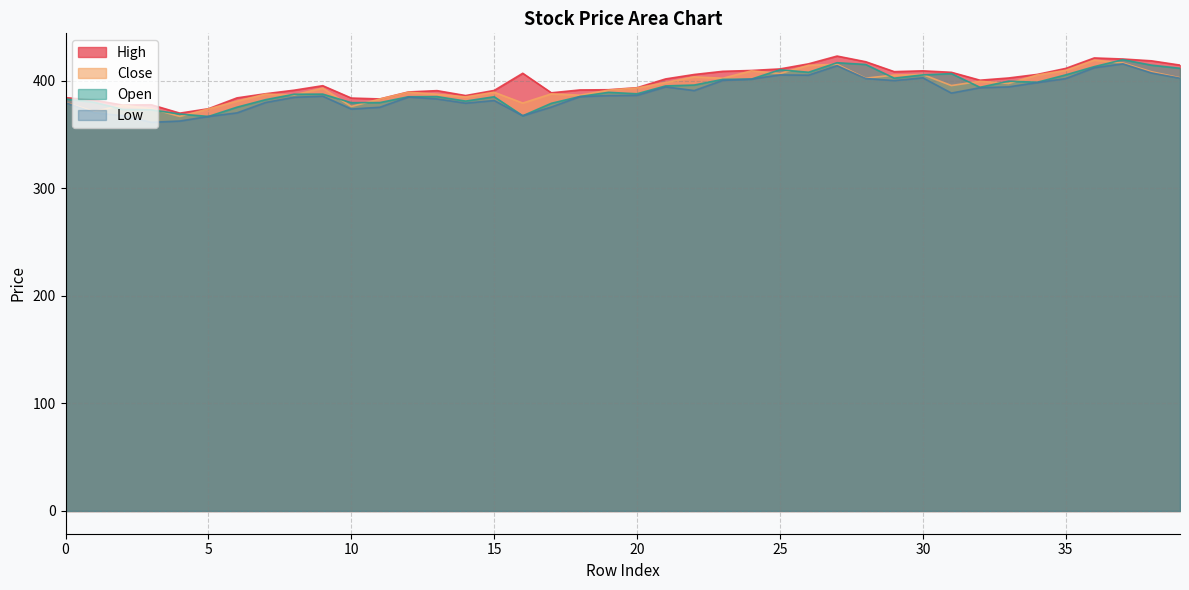

Reading right to left, list all the values displayed in this chart.

High: 414.3	418.3	420.0	421.0	411.2	405.7	402.4	400.3	407.6	409.0	408.2	417.5	422.7	415.5	410.8	409.3	408.6	405.6	401.5	393.3	391.5	391.2	388.6	406.7	390.8	386.0	390.6	389.4	382.9	383.7	395.2	391.0	387.7	383.9	373.8	369.7	377.5	377.2	381.8	384.1
Low: 402.1	407.1	415.5	411.9	401.8	398.1	394.1	393.3	388.3	402.5	399.9	401.9	413.8	405.0	405.2	401.3	400.1	390.7	394.1	386.2	386.0	385.0	375.4	367.3	381.4	379.0	382.9	384.7	375.2	373.5	385.5	384.4	379.6	369.9	366.6	362.4	361.2	367.3	370.1	379.4
Close: 402.6	408.2	416.4	419.0	409.5	405.1	397.3	399.3	395.3	405.6	405.1	402.2	415.1	414.1	406.5	409.0	402.1	403.4	398.1	393.1	391.1	386.4	387.6	379.1	389.1	384.8	387.3	389.1	382.8	375.9	392.9	386.6	387.3	380.9	373.6	366.7	373.9	377.1	371.2	379.6
Open: 411.4	414.3	419.4	412.9	405.3	398.4	399.4	393.7	406.4	405.2	402.2	414.9	416.6	407.7	410.0	401.3	401.1	395.8	395.0	387.7	389.0	385.1	378.8	367.3	384.9	380.9	385.1	384.9	379.5	379.4	387.4	387.3	382.2	375.2	366.6	368.9	372.8	373.2	379.8	382.9